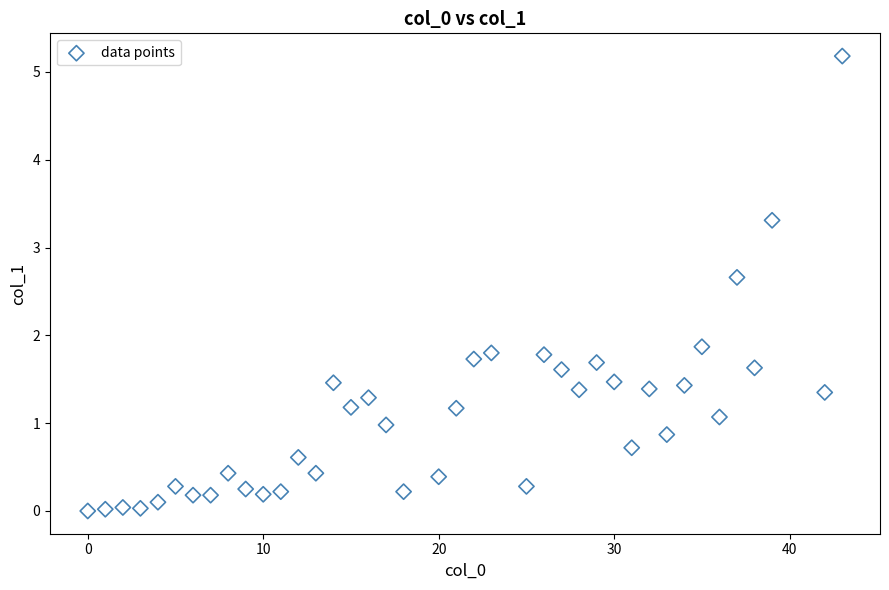

What is the range of X values (max minus min)?

43.0